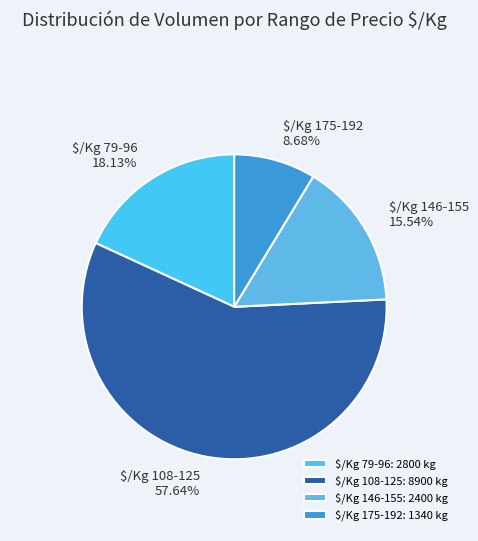

How many segments does this pie chart have?

4